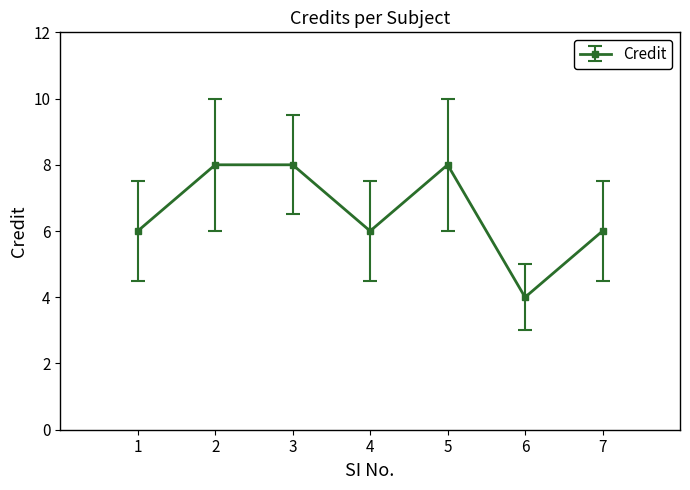

How many values are between 6 and 8?

6